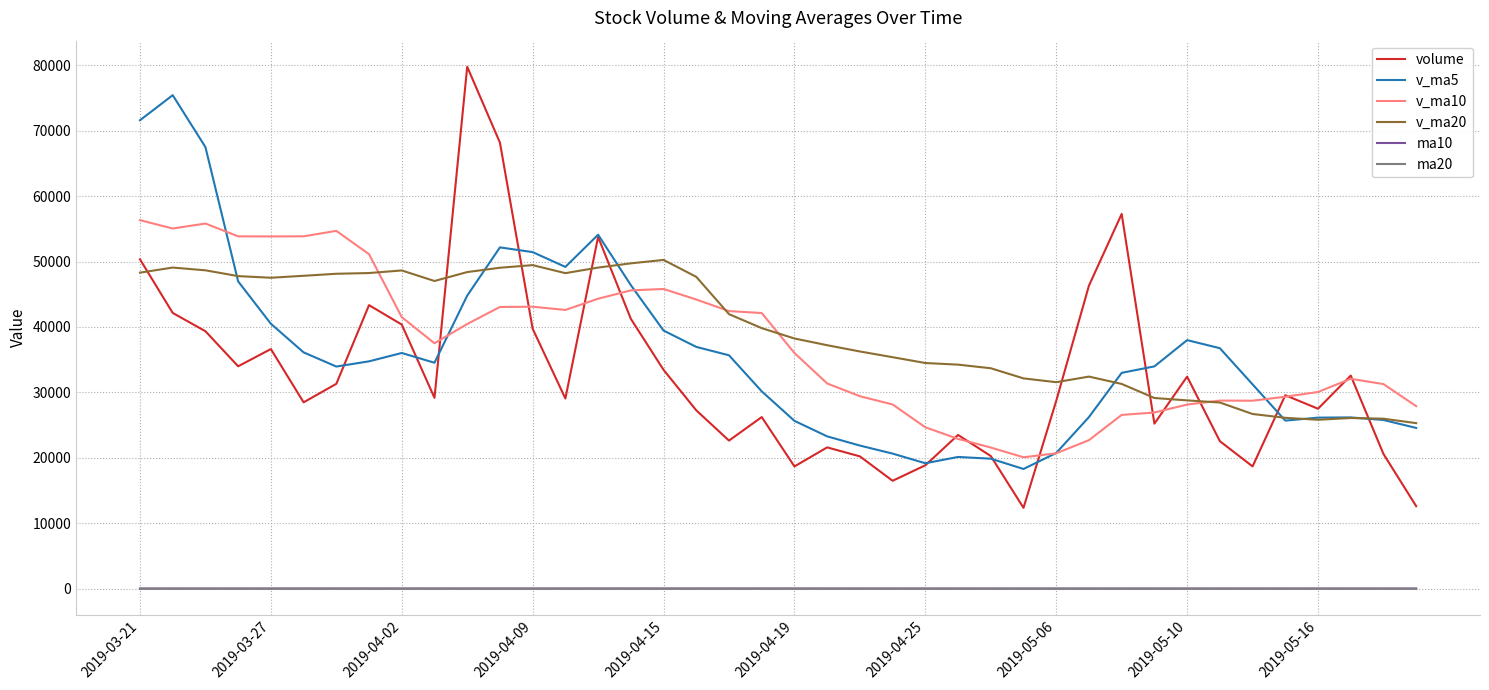

What is the maximum value shown in the chart?

79761.8